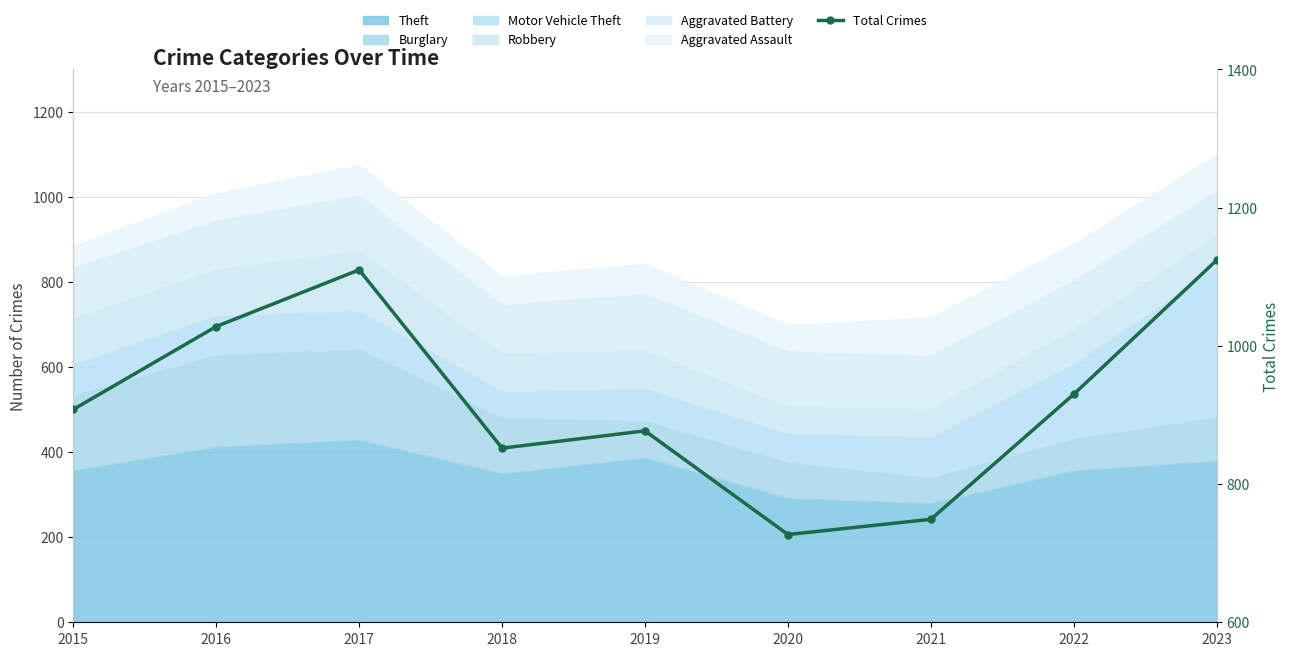

Which label corresponds to the largest value in the chart?

2023